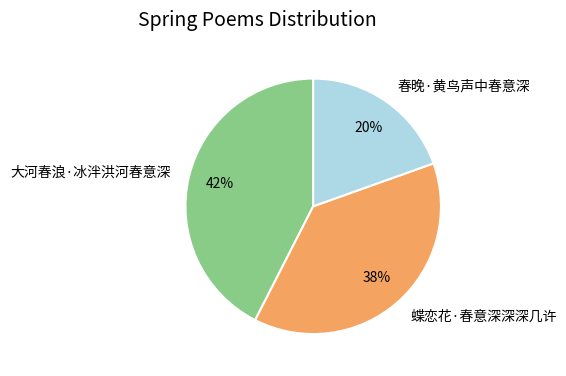

Combined, do 大河春浪·冰泮洪河春意深 and 蝶恋花·春意深深深几许 account for over 50%?

Yes